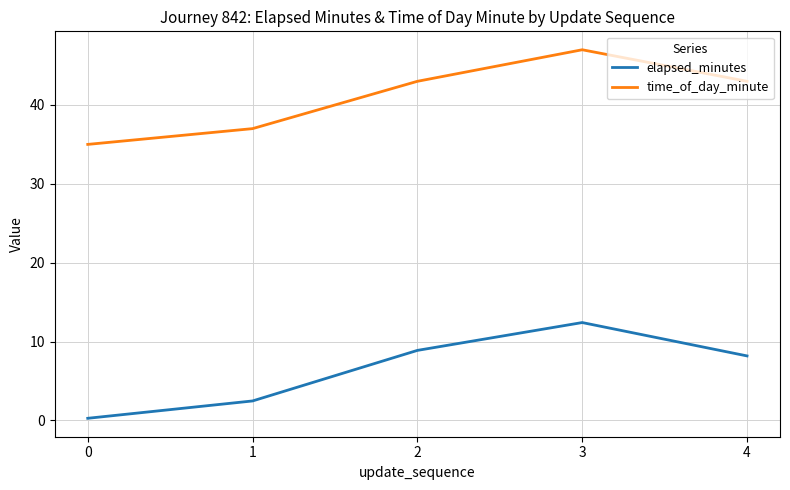

Which series has the largest range (max minus min)?

elapsed_minutes